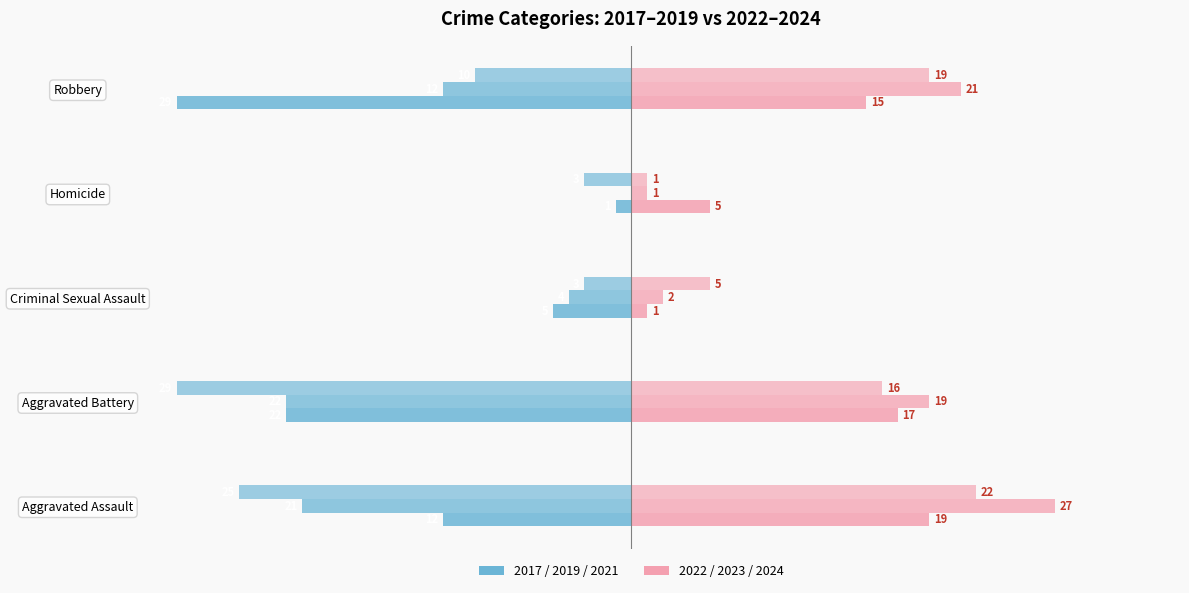

How many groups of bars are there?

5